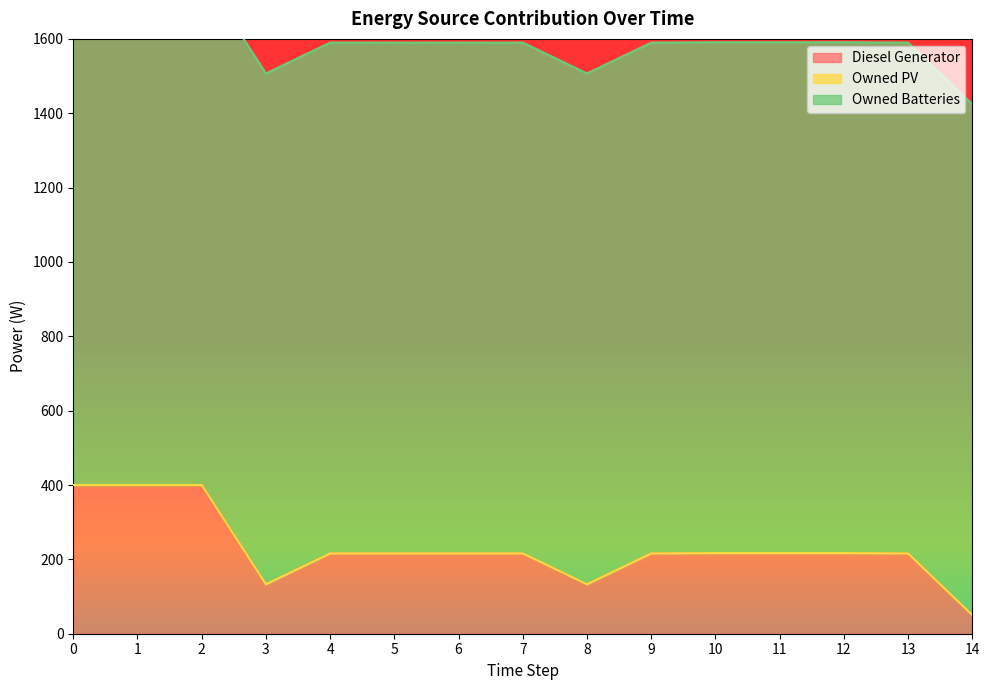

At which label is Diesel Generator closest to 225?

10